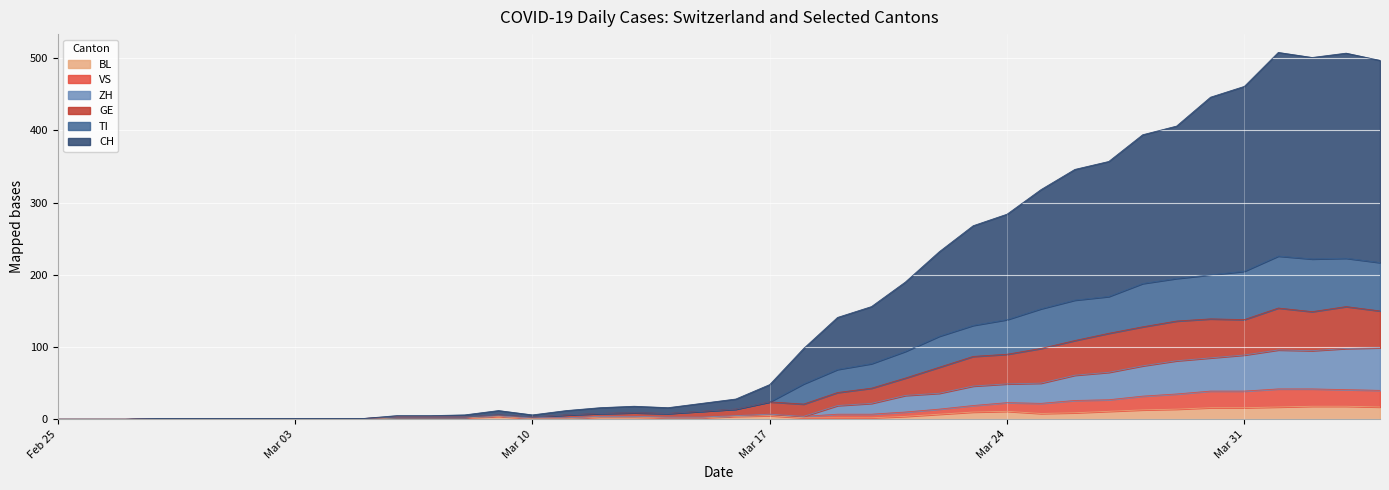

The value of TI at 2020-03-30 is 298. True or false?

False